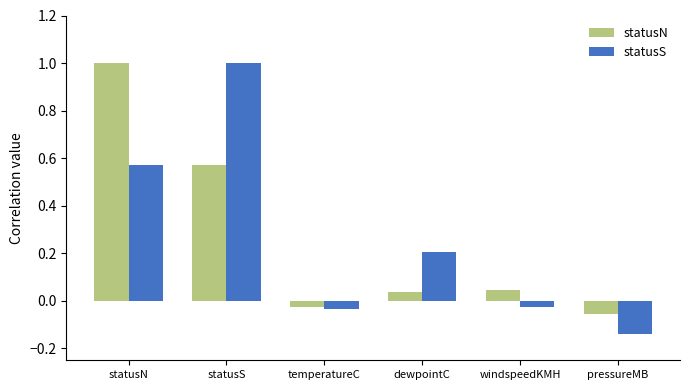

Does the chart contain stacked bars?

No